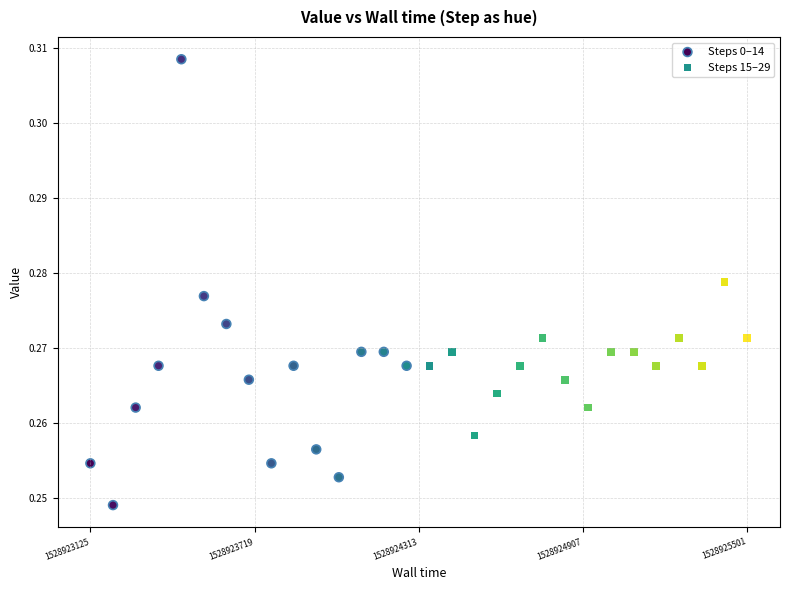

Which series contains the highest Y value?

Steps 0–14